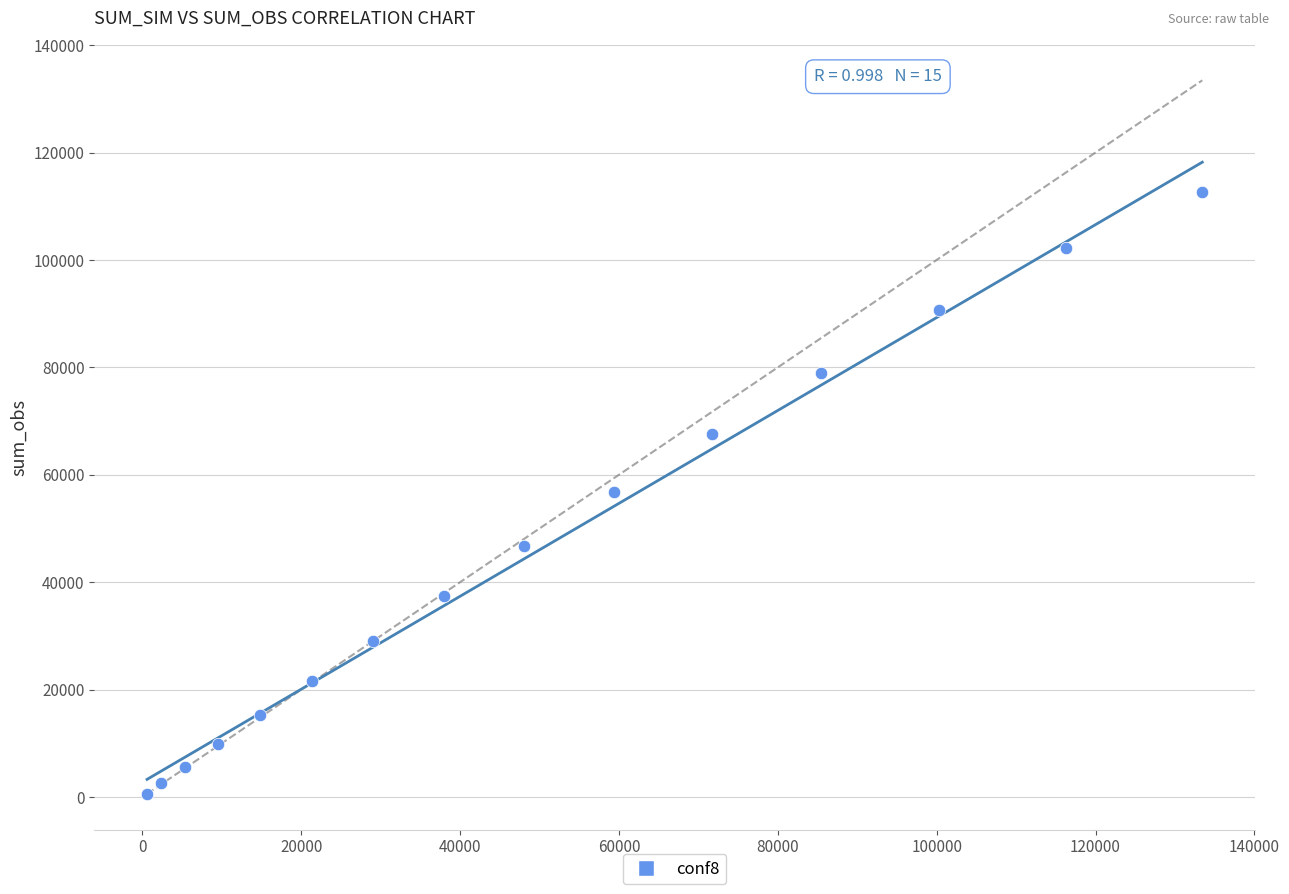

What is the range of X values (max minus min)?

132844.0